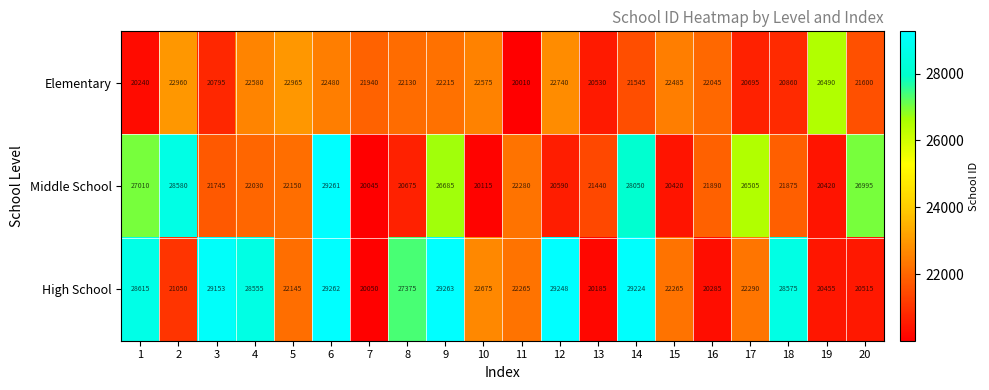

What is the highest value of the Elementary series?

26490